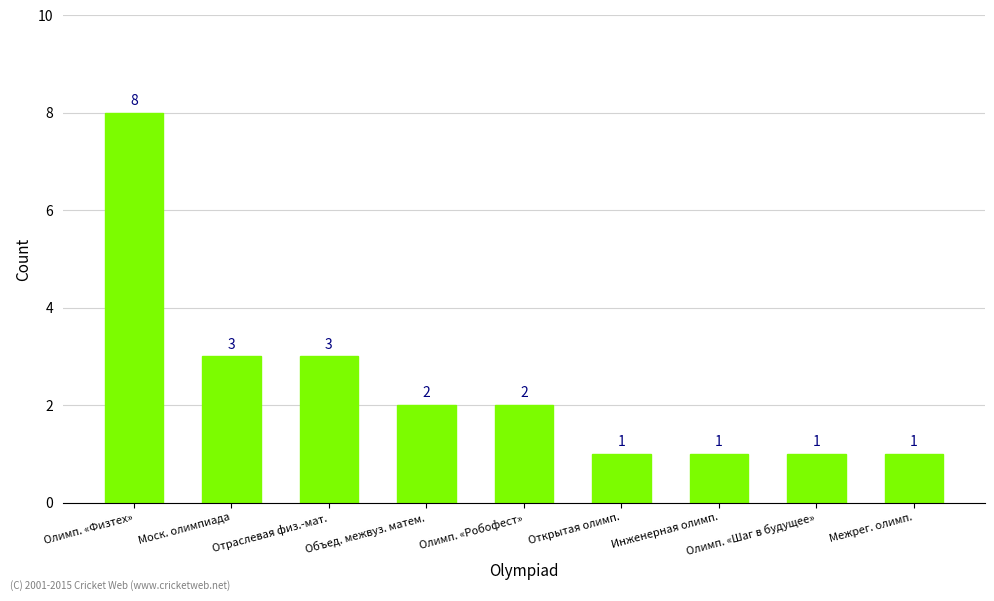

Between Инженерная олимп. and Отраслевая физ.-мат., which is larger?

Отраслевая физ.-мат.